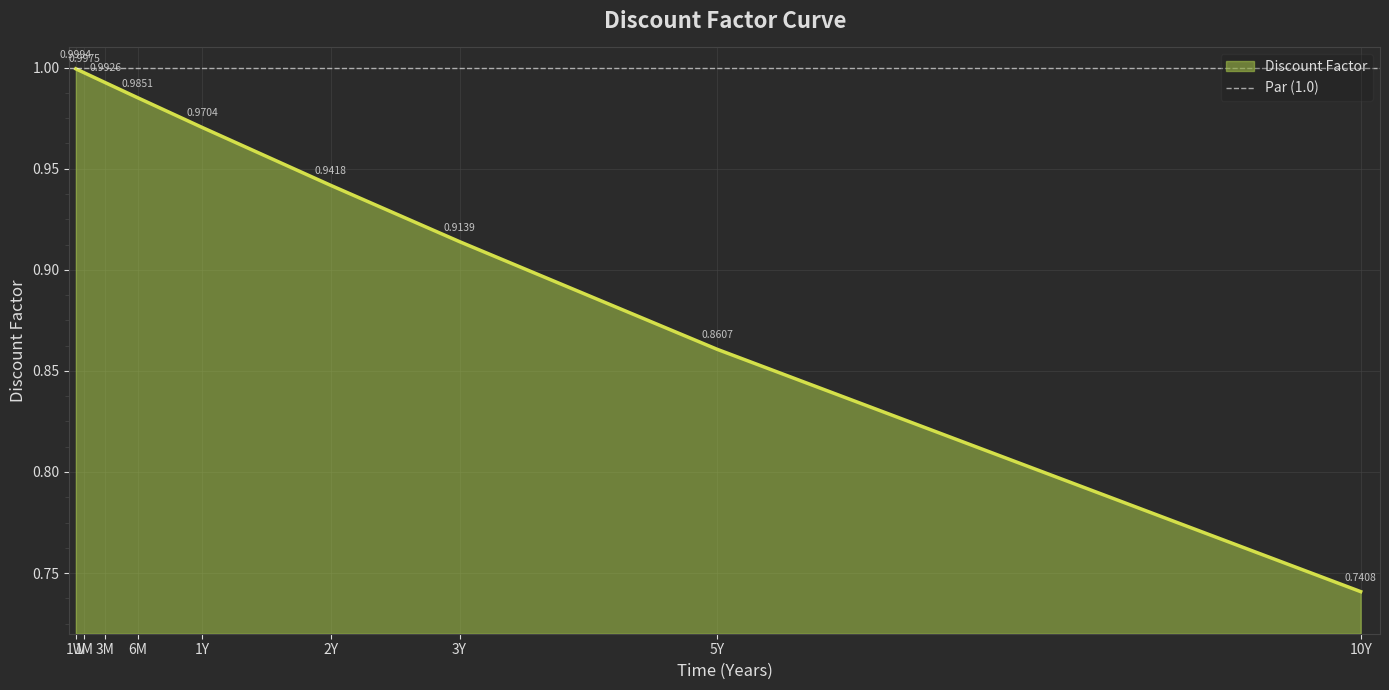

Which has a higher value, 3M or 1W?

1W